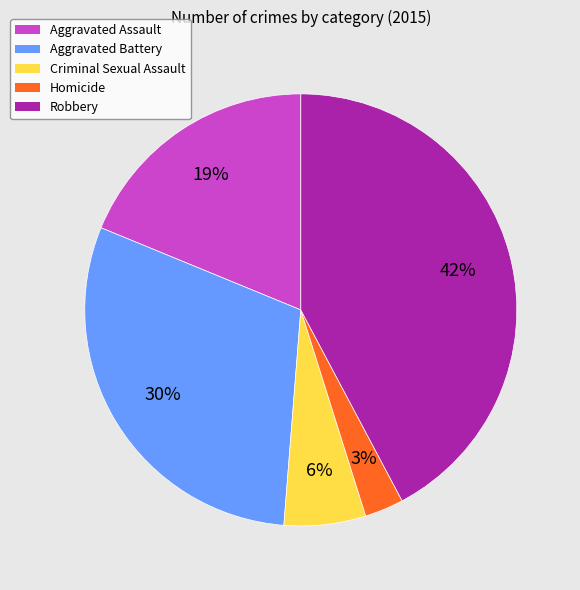

Does Criminal Sexual Assault account for over 50% of the chart?

No